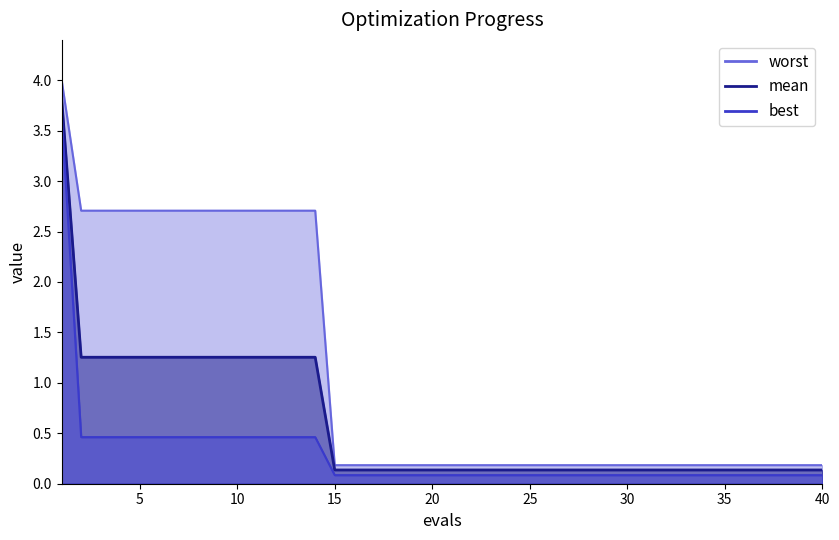

Count the number of categories in the chart.

40